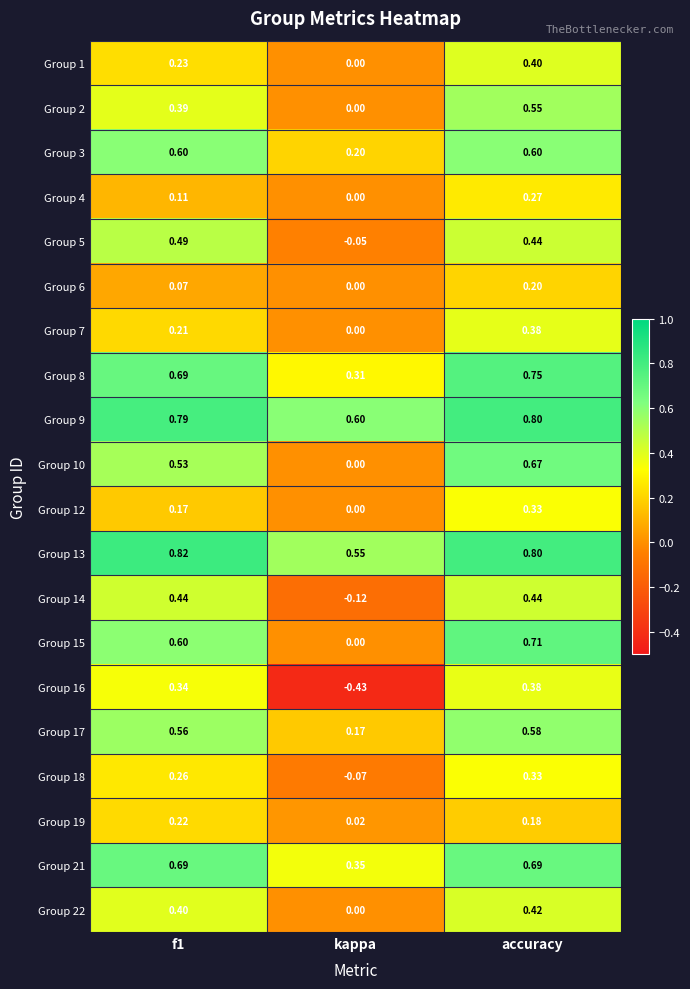

Is the value of Group 21 at f1 greater than the value of Group 15 at kappa?

Yes